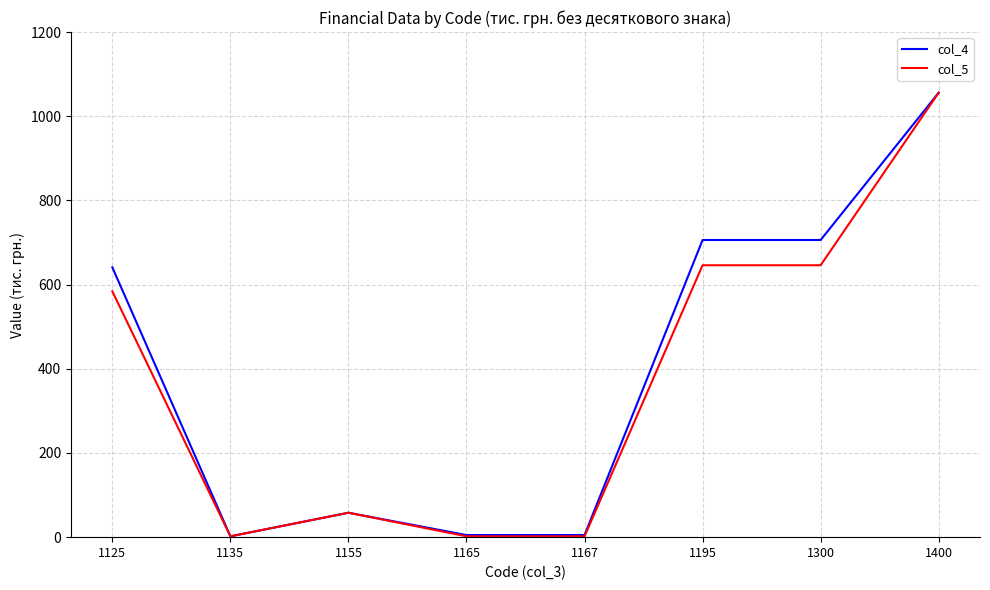

At 1125, list the series in order from smallest to largest.

col_5, col_4